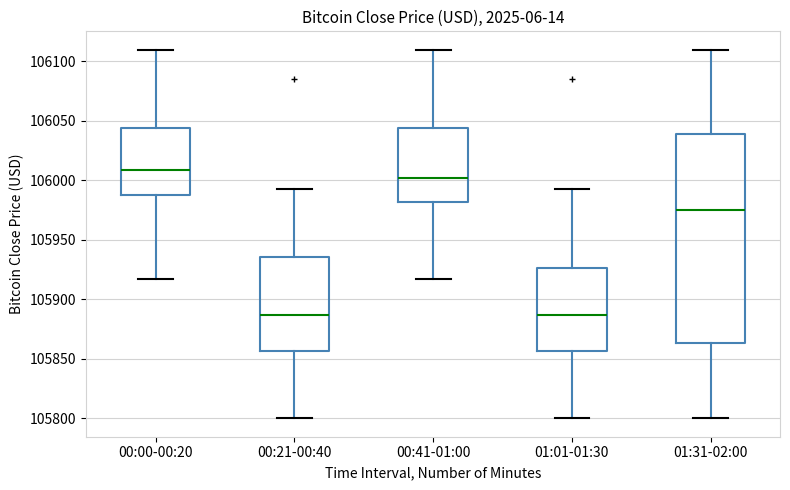

Reading left to right, transcribe this box plot: for each box, give where its median line is, the range the box spans, and where its two whiskers end, as read against the y-axis. The values are not printed on the chart, so give them approximately, as read against the axis.

00:00-00:20: median 106010, box 105990 to 106045, whiskers 105915 to 106110
00:21-00:40: median 105885, box 105855 to 105935, whiskers 105800 to 105995
00:41-01:00: median 106000, box 105980 to 106045, whiskers 105915 to 106110
01:01-01:30: median 105885, box 105855 to 105925, whiskers 105800 to 105995
01:31-02:00: median 105975, box 105865 to 106040, whiskers 105800 to 106110